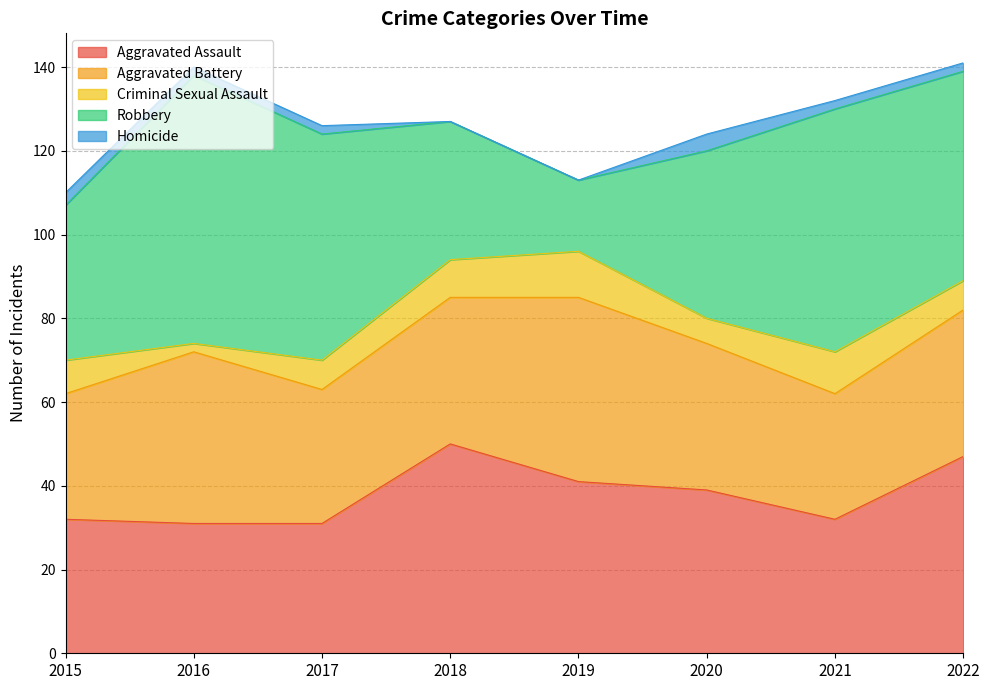

At which label is Aggravated Assault closest to 40?

2019